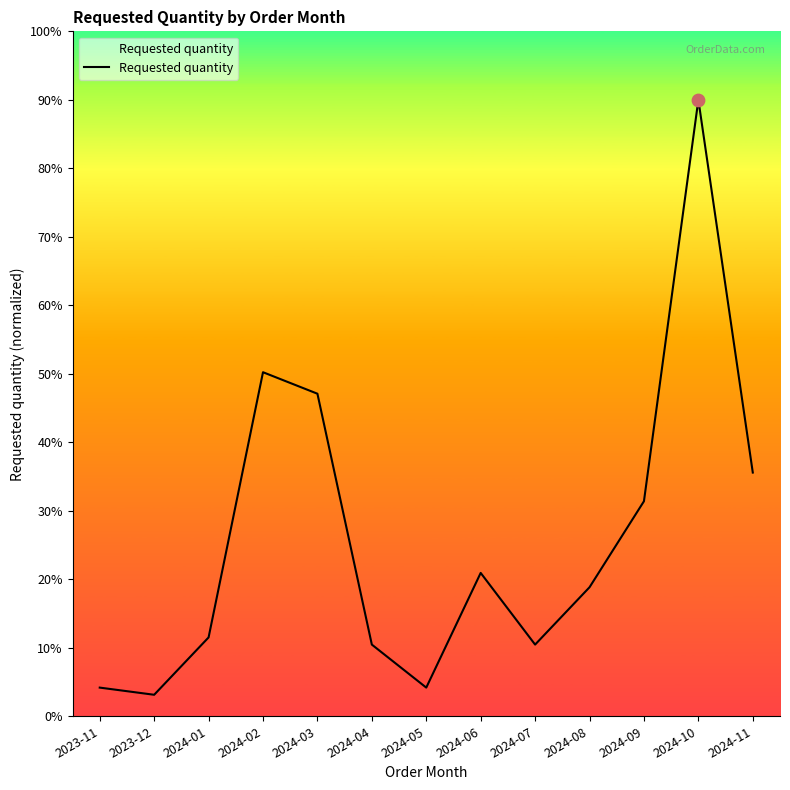

Between 2024-04 and 2024-06, which is larger?

2024-06